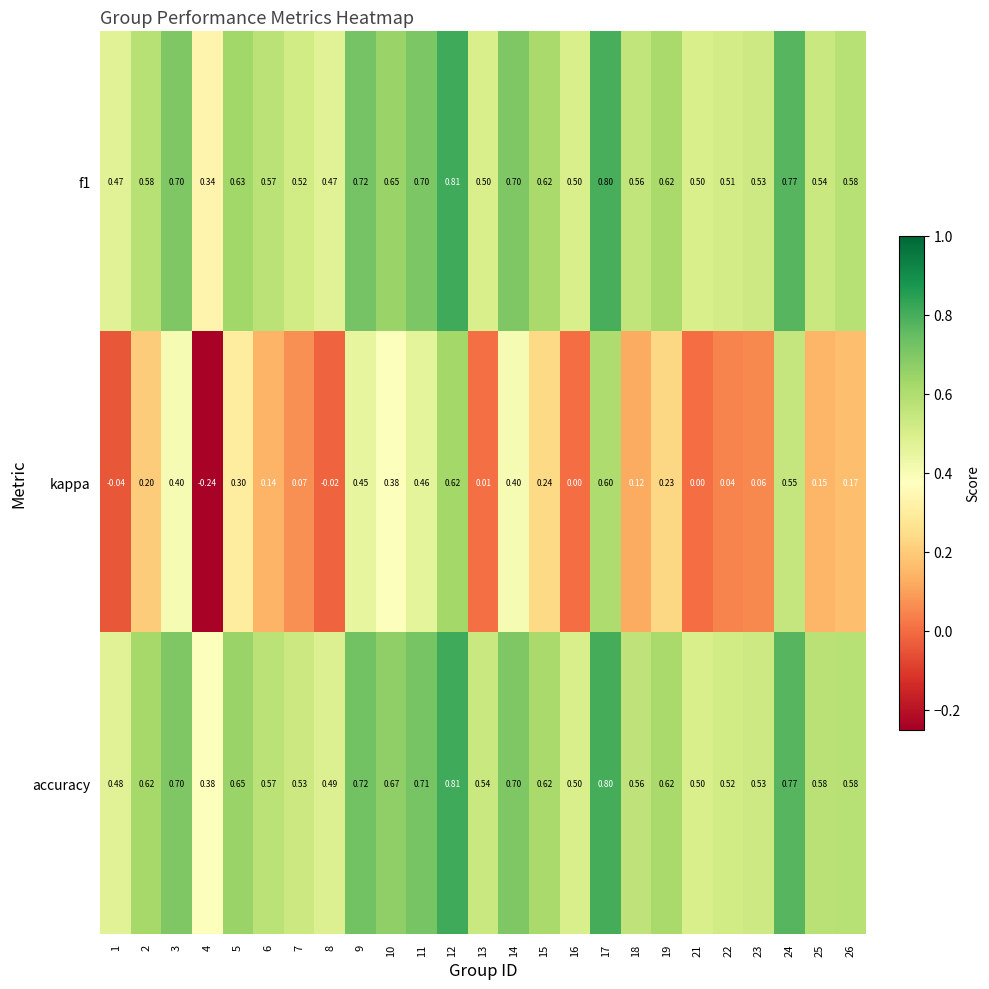

Is the value of kappa at 4 greater than the value of accuracy at 7?

No